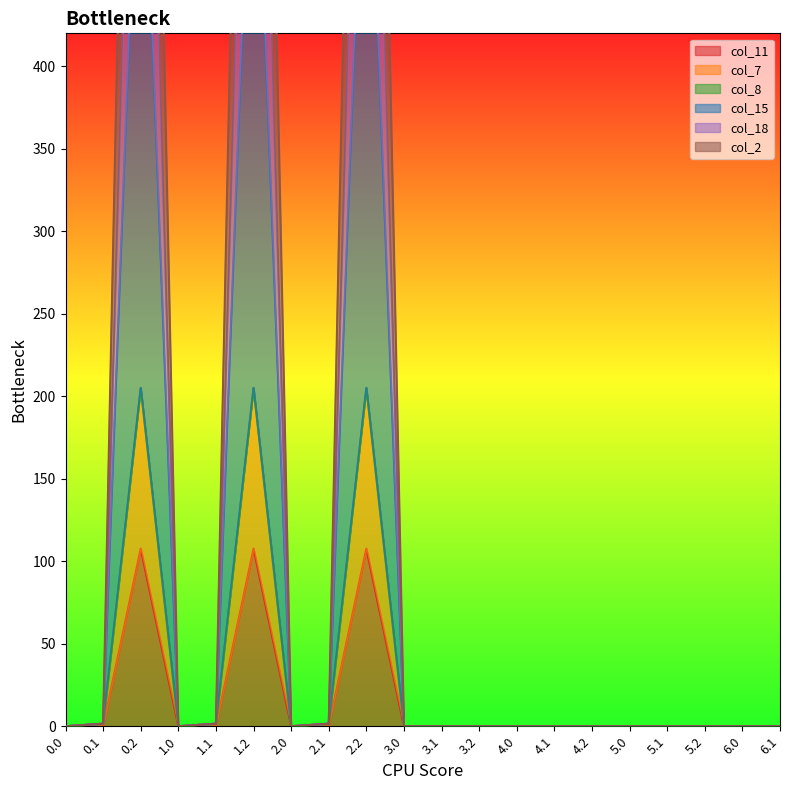

At how many categories does at least one series exceed 651?

3